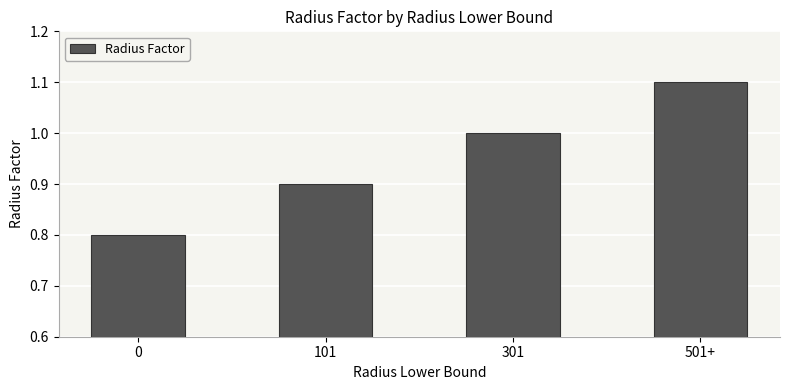

Which label corresponds to the largest value in the chart?

501+